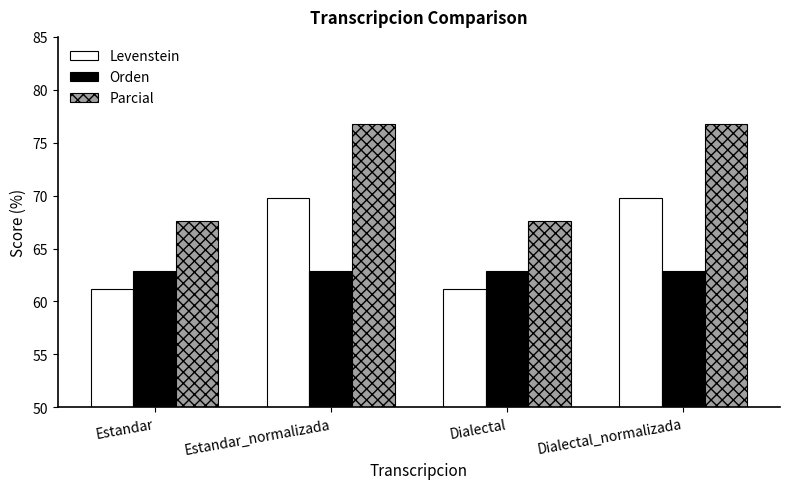

What is the total value across all series at Estandar_normalizada?

209.5